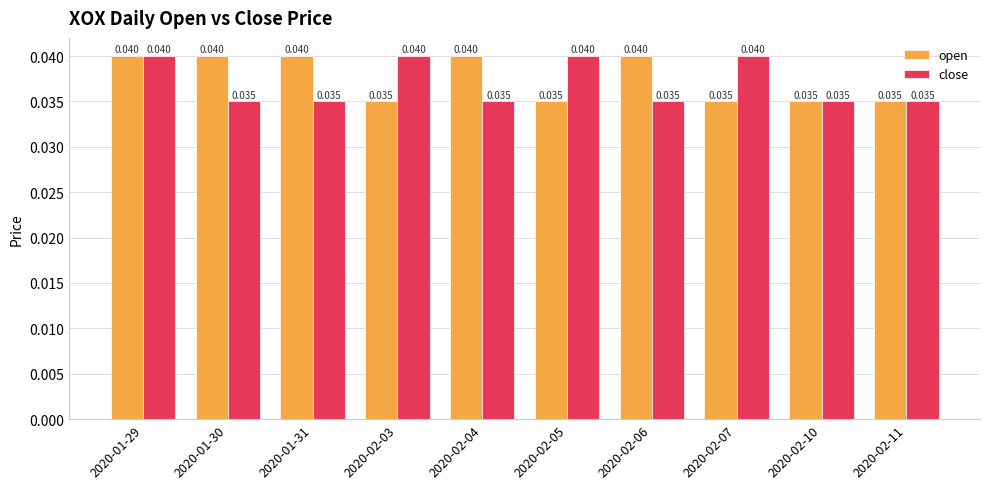

How many categories are shown in the chart?

10